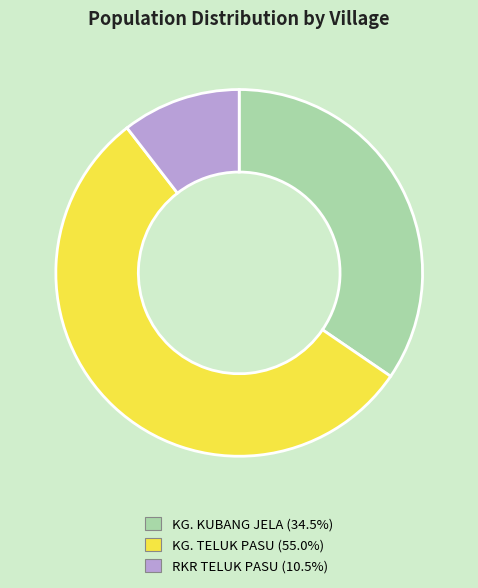

Combined, do RKR TELUK PASU and KG. KUBANG JELA account for over 50%?

No